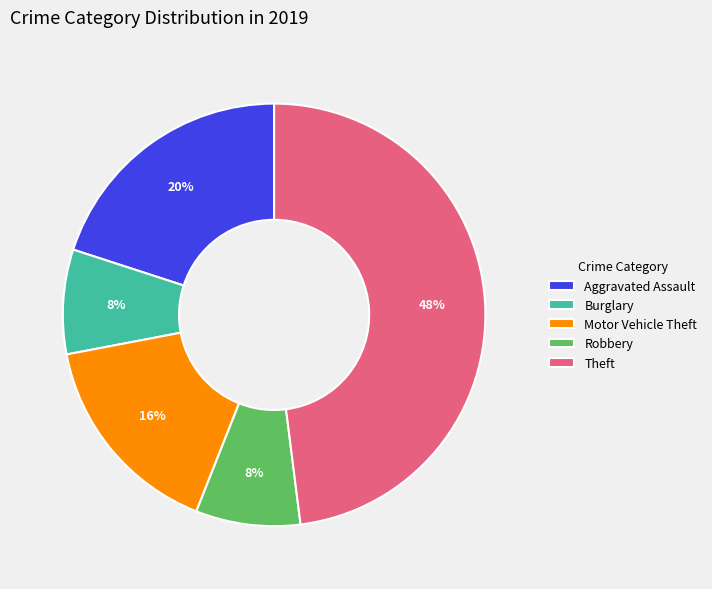

Which has a higher value, Theft or Motor Vehicle Theft?

Theft